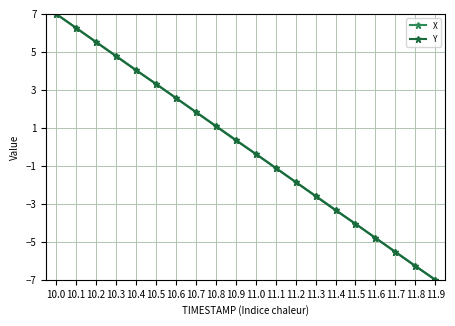

What is the value of the Y point at the 9th from the left?

1.1